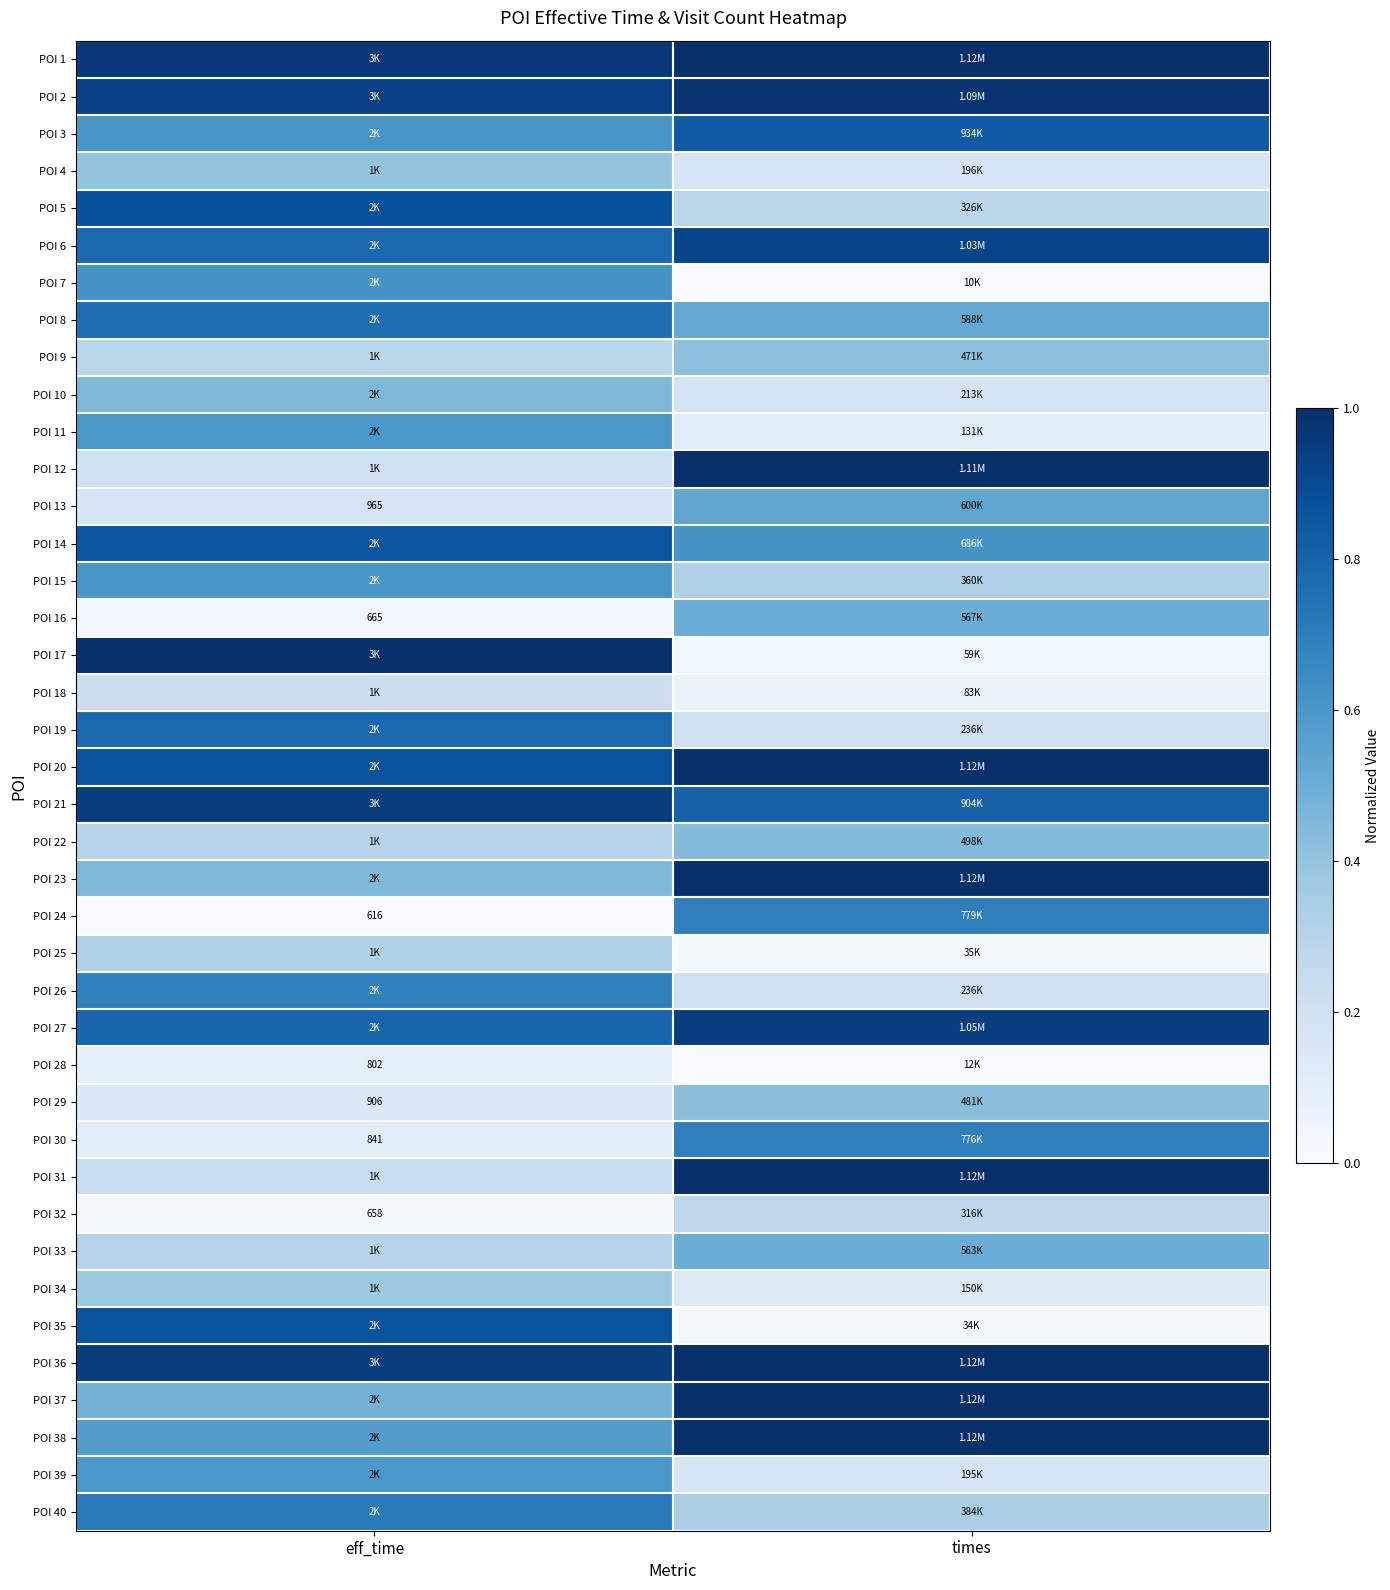

True or false: POI 27 has a value of 0.5 at eff_time.

False